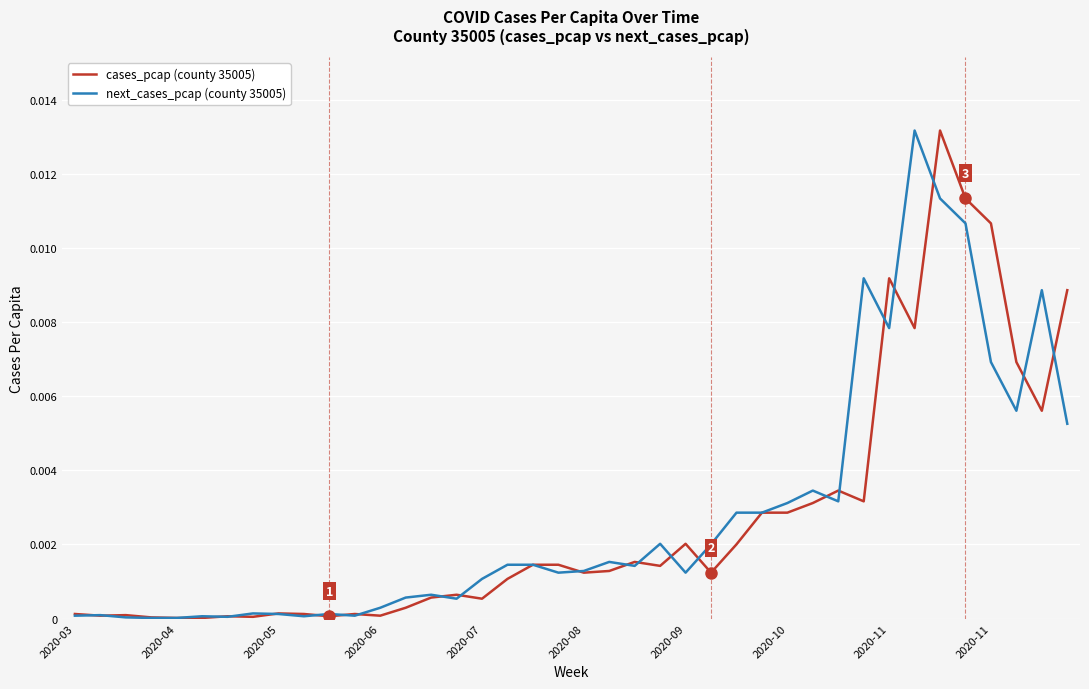

True or false: cases_pcap (county 35005) and next_cases_pcap (county 35005) intersect in this chart.

True